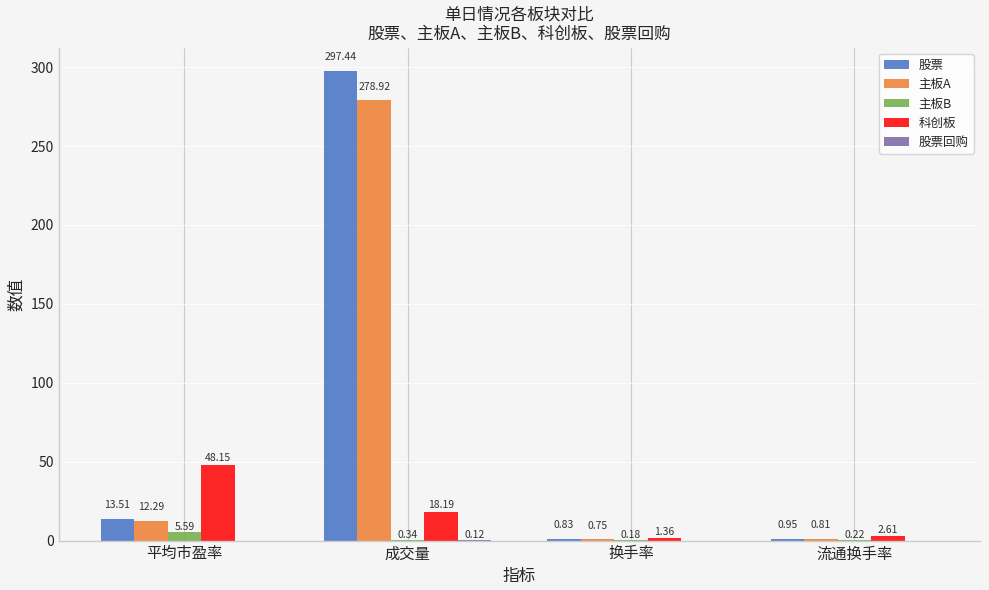

At which label does 主板A reach its peak?

成交量